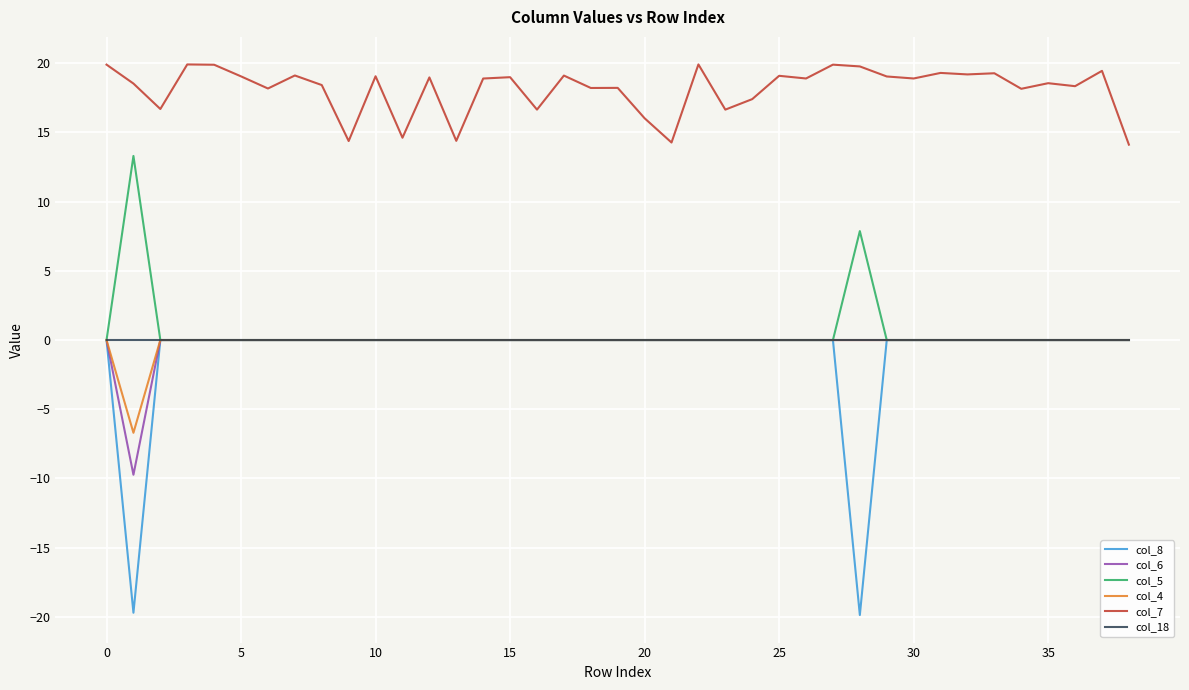

True or false: col_7 and col_18 cross at least once.

False